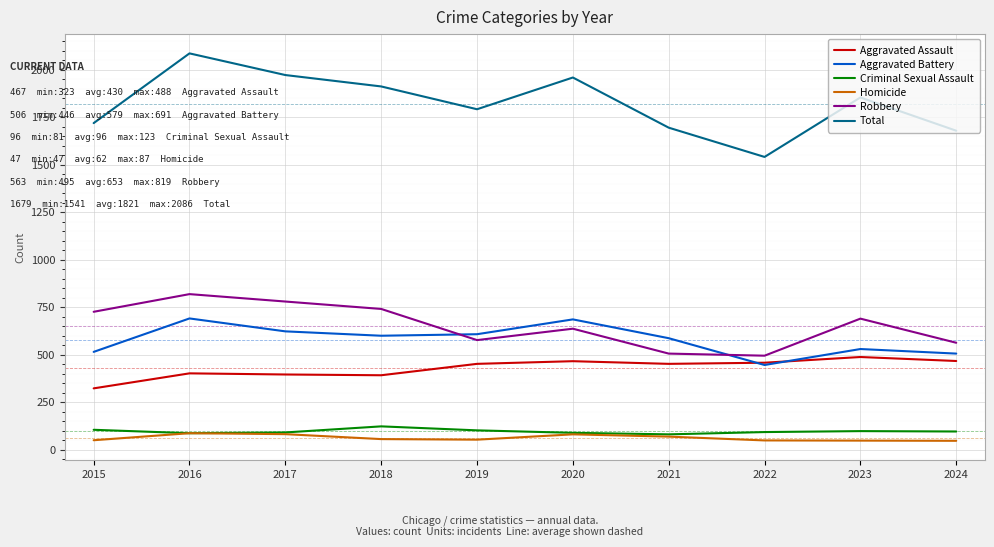

Is the value of Total at 2022 greater than the value of Criminal Sexual Assault at 2018?

Yes